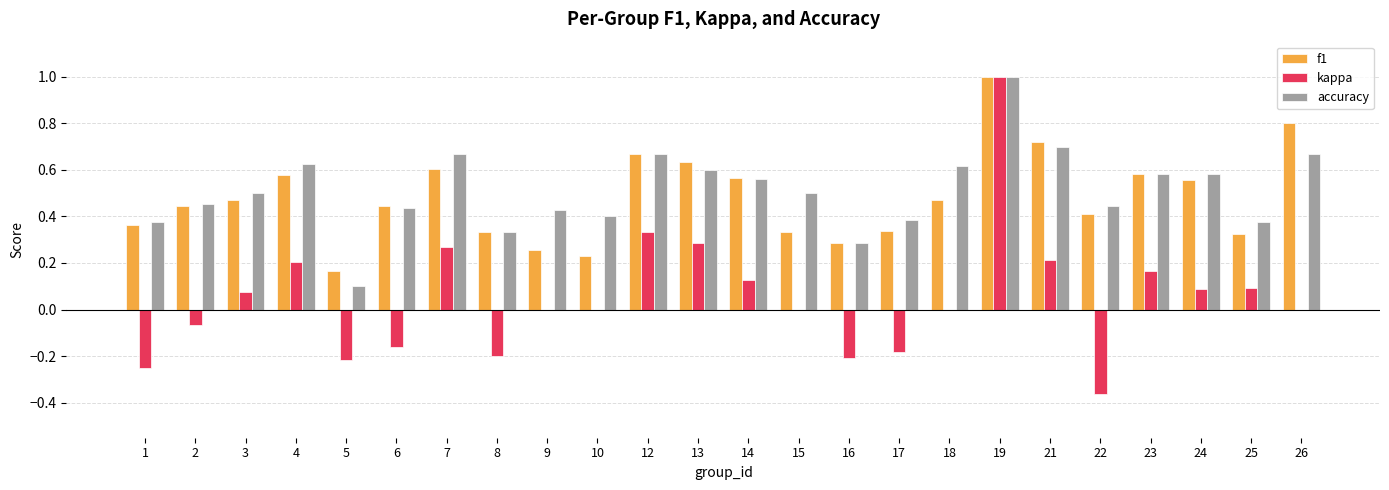

What is the maximum value for accuracy?

1.0